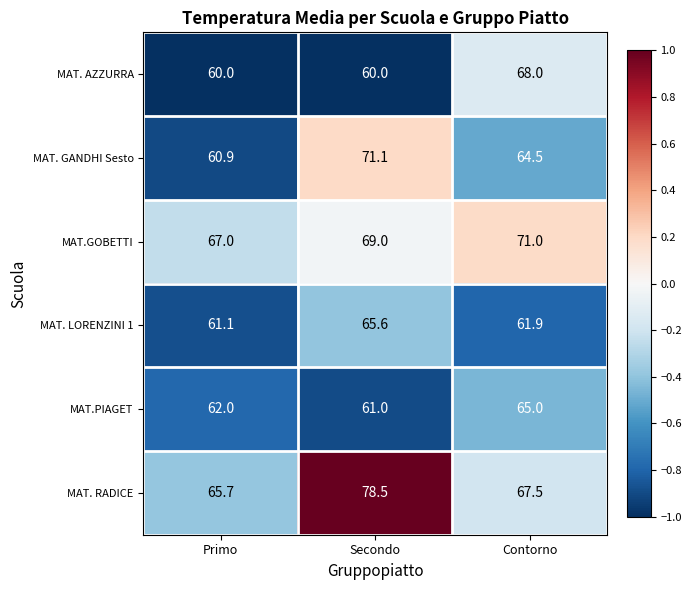

Which series has the largest total across all categories?

MAT. RADICE